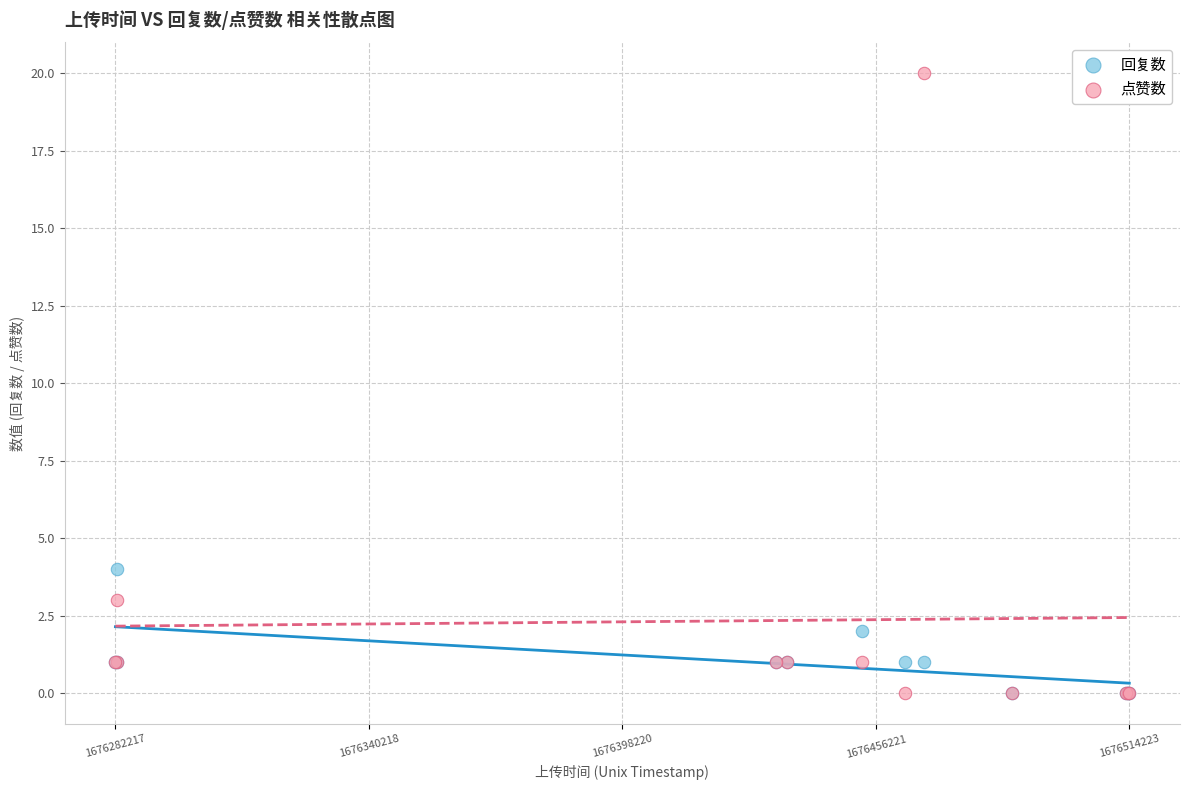

In the 点赞数 series, what Y value is closest to 10?

3